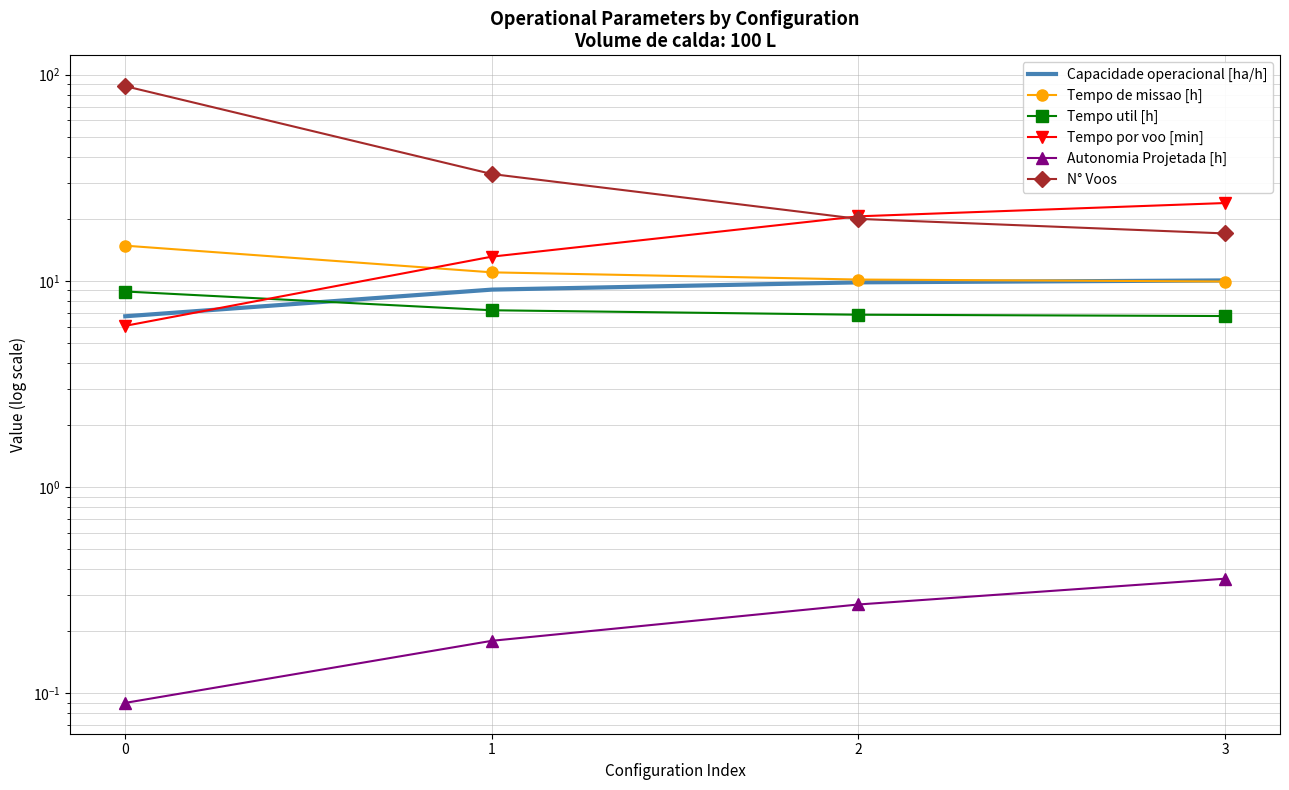

Is the value of Capacidade operacional [ha/h] at 3 greater than the value of Autonomia Projetada [h] at 3?

Yes